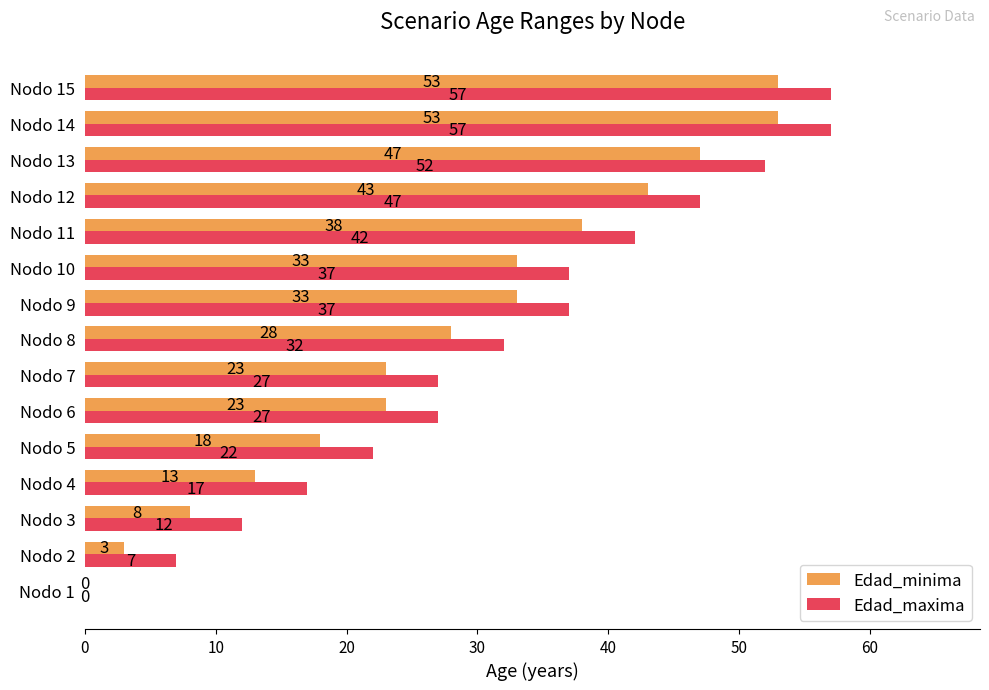

What is the approximate value of Edad_minima at Nodo 7?

23